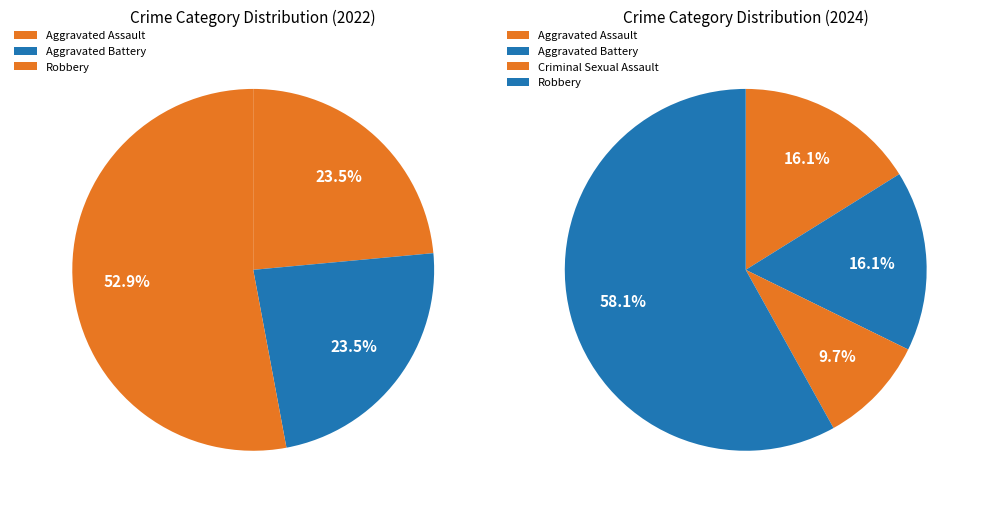

Which slice is the largest?

Robbery